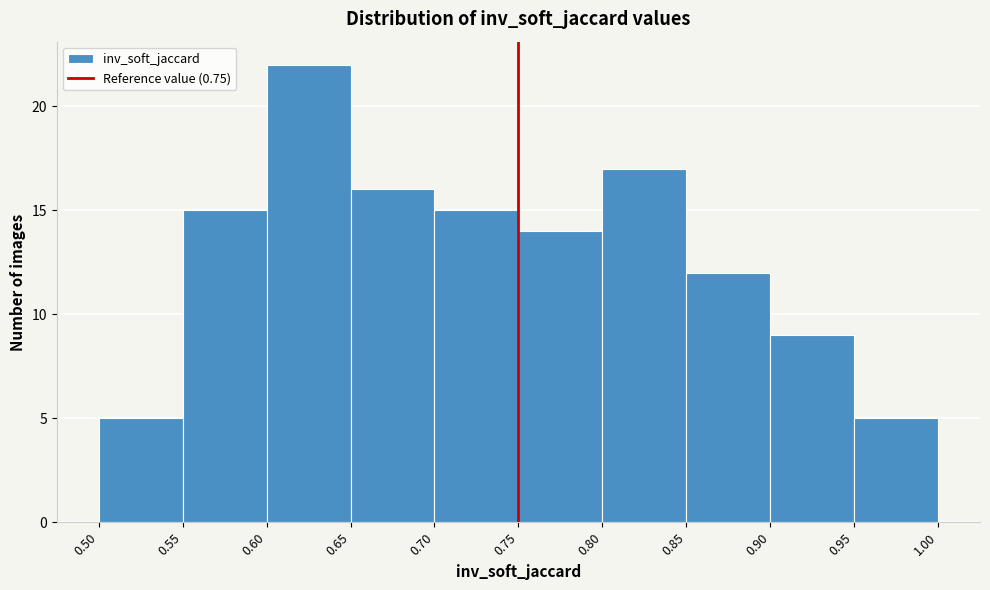

What is the height of the bar covering 0.65 to 0.70 on the x-axis? The values are not printed on the chart, so give them approximately, as read against the axis.

16